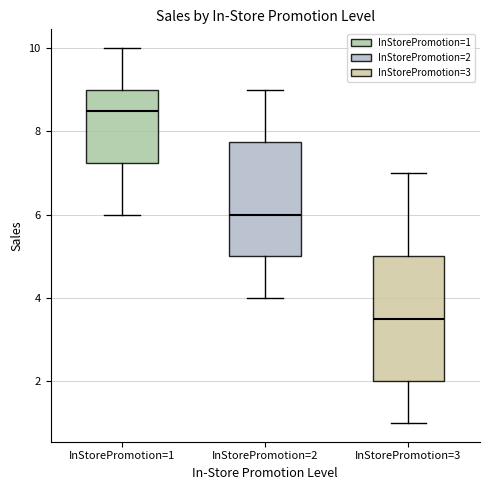

Comparing the boxes themselves (not the whiskers), which one is the tallest?

InStorePromotion=3